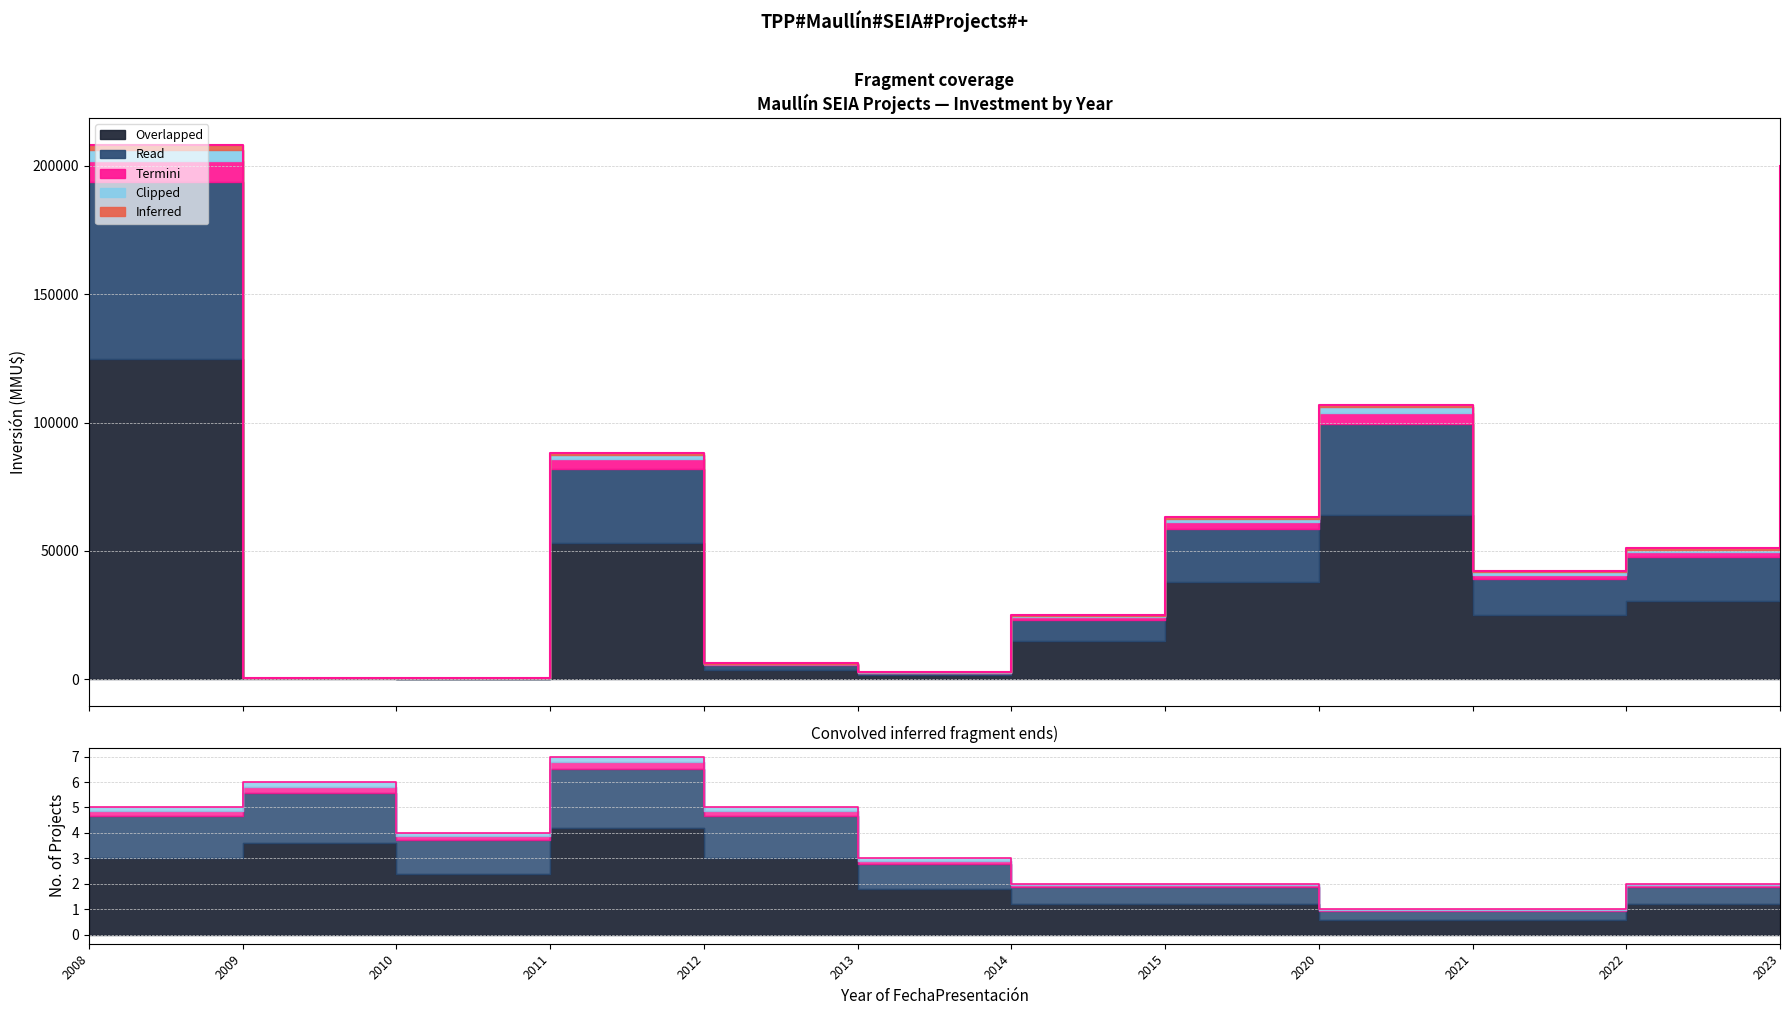

What are all the series names shown in the legend?

Overlapped, Read, Termini, Clipped, Inferred